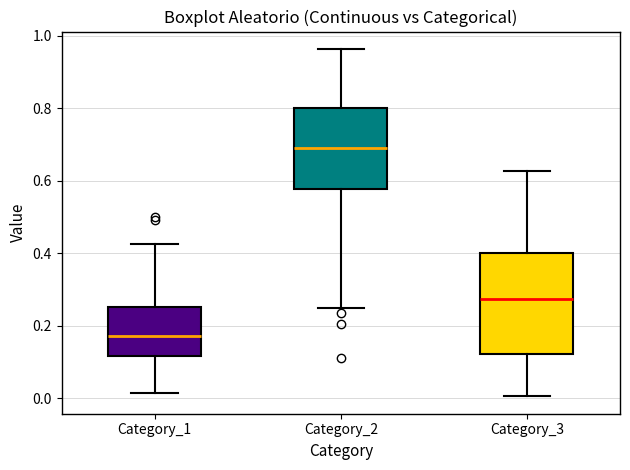

Where does the lower whisker of the box for Category_3 end on the y-axis? The values are not printed on the chart, so give them approximately, as read against the axis.

0.00